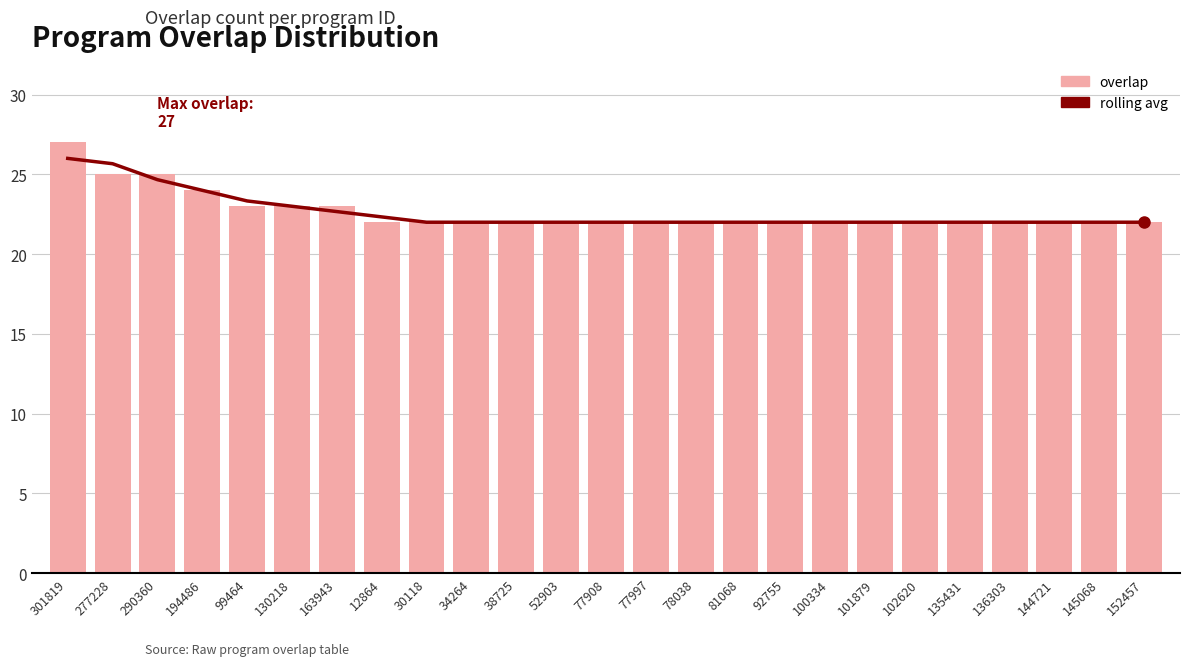

The value of rolling avg at 136303 is 37.3. True or false?

False